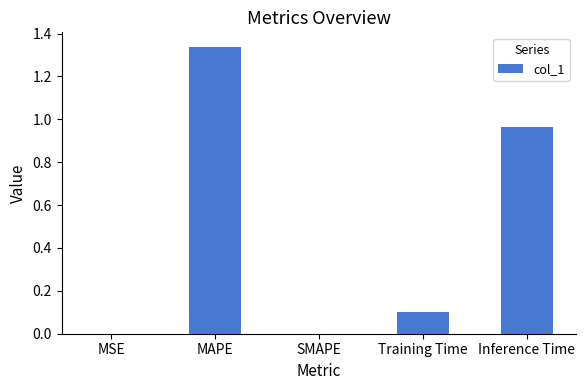

True or false: the data shows 1.3 at Inference Time.

False